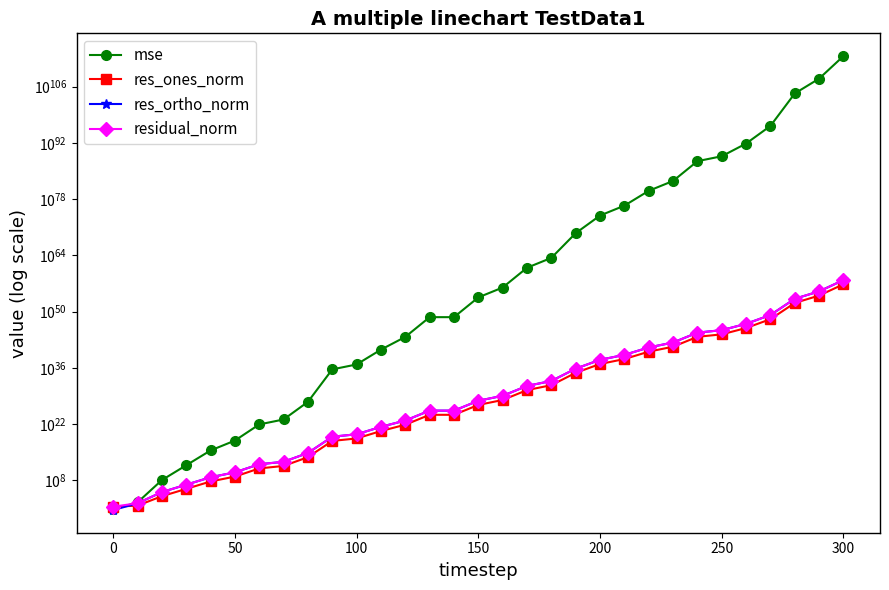

What is the difference between the maximum and minimum values in the mse series?

408111303251926576596418620515391635845238615414889338916292004204419644142972771540955286314722467207721456238592.0